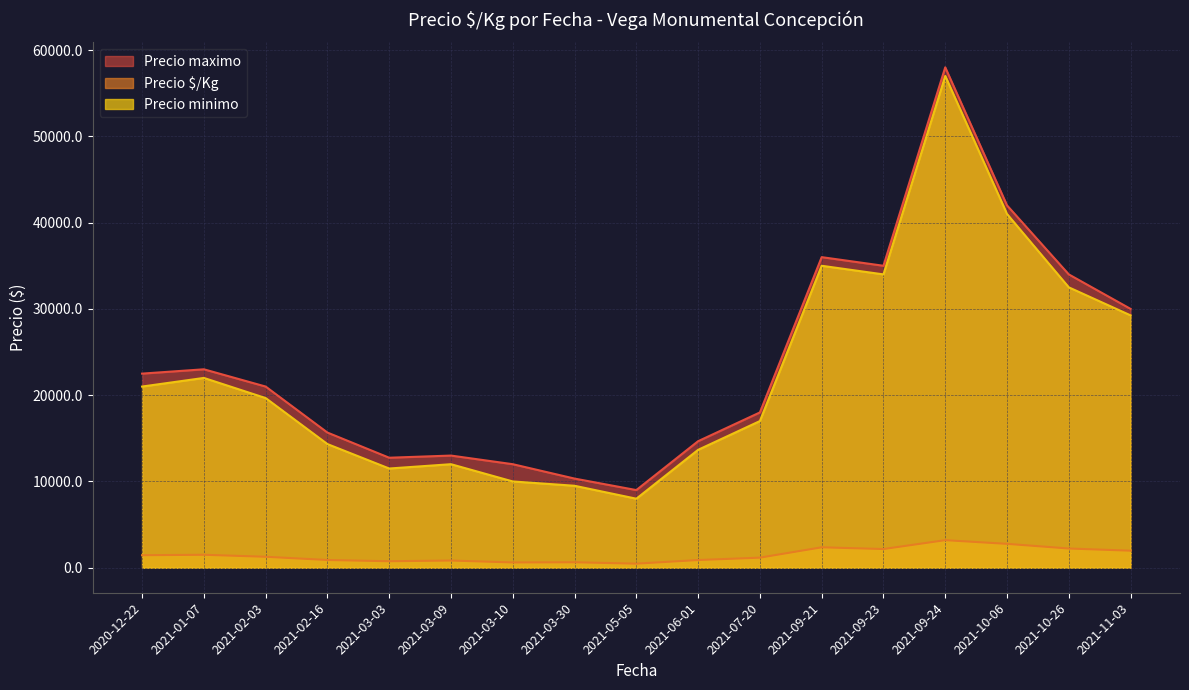

At which category does the chart reach its peak across all series?

2021-09-24